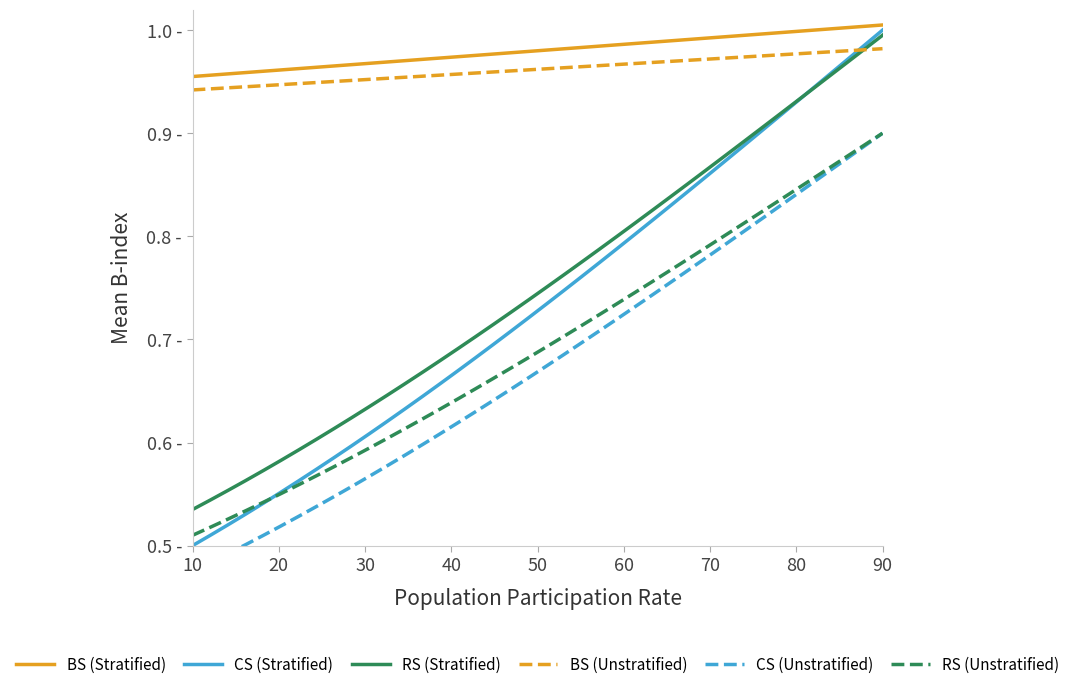

What is the difference between the second highest and second lowest values in the CS (Unstratified) series?

0.4